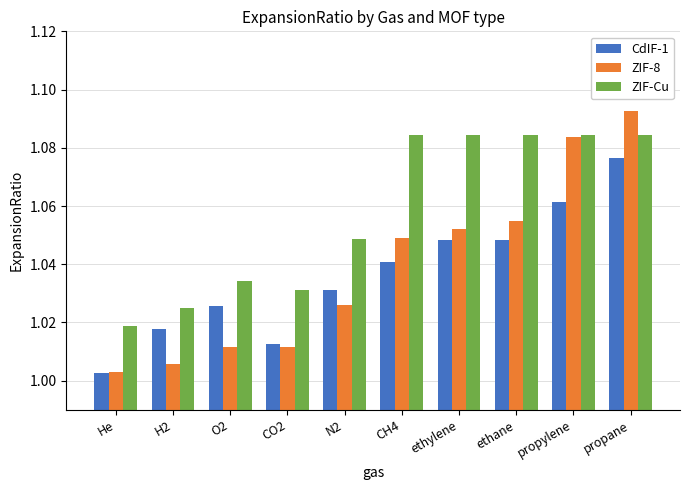

The ZIF-8 series shows 0.3 at O2. True or false?

False